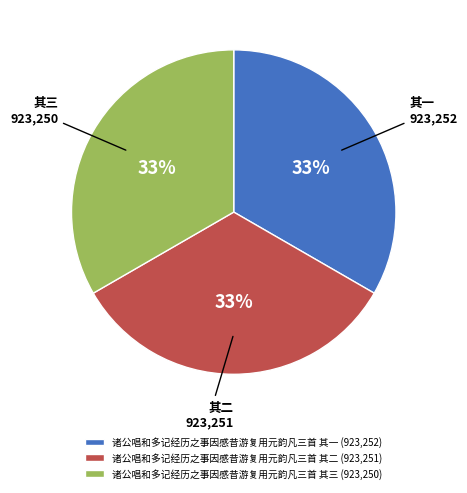

Does 诸公唱和多记经历之事因感昔游复用元韵凡三首 其一 (923,252) represent more than half of the total?

No